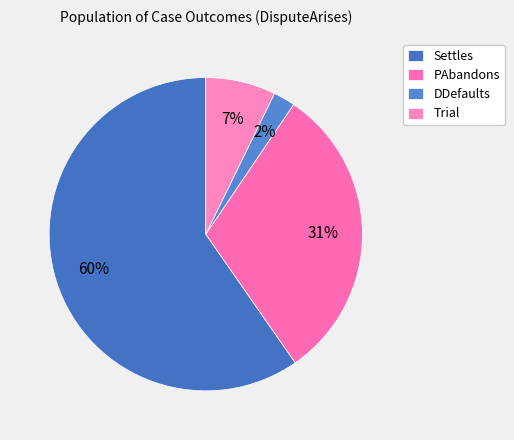

The Trial slice represents 7% of the pie. True or false?

True